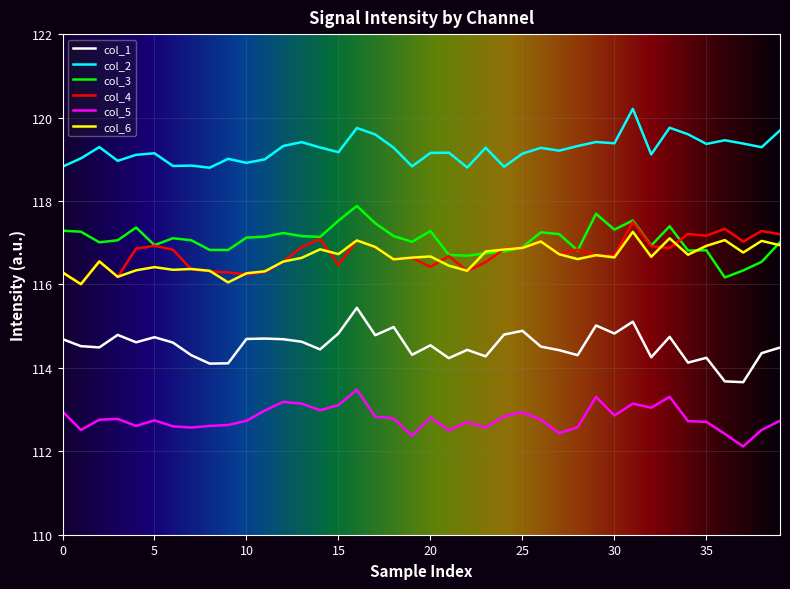

Does the chart have visible grid lines?

Yes